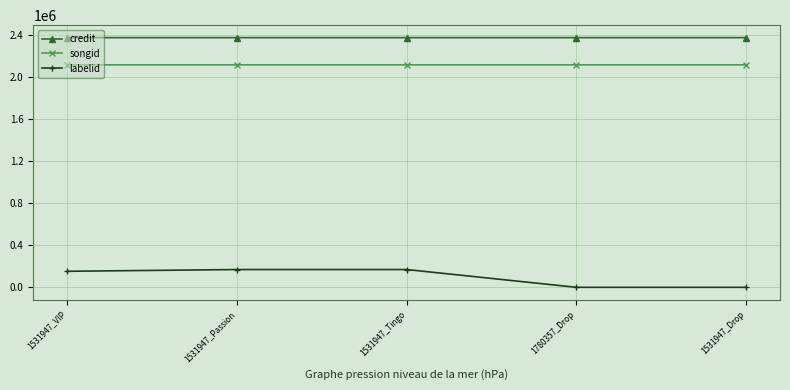

Which series changed the most between 1531947_Tingo and 1531947_Drop?

labelid